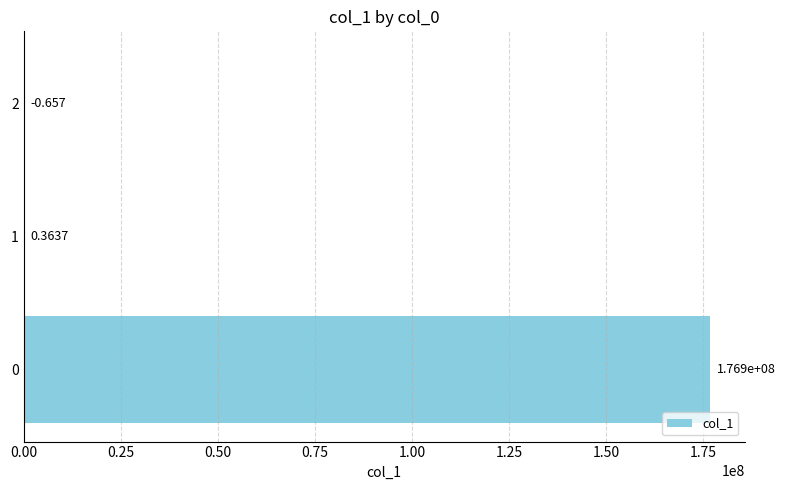

What is the smallest value displayed?

-0.7